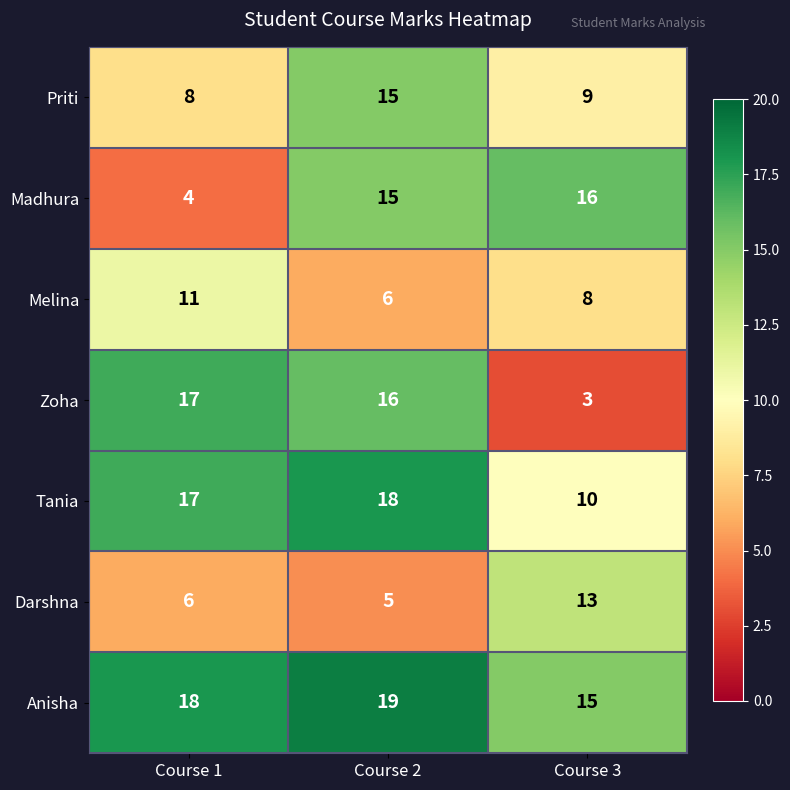

Between Course 1 and Course 2, which series saw the biggest shift?

Madhura